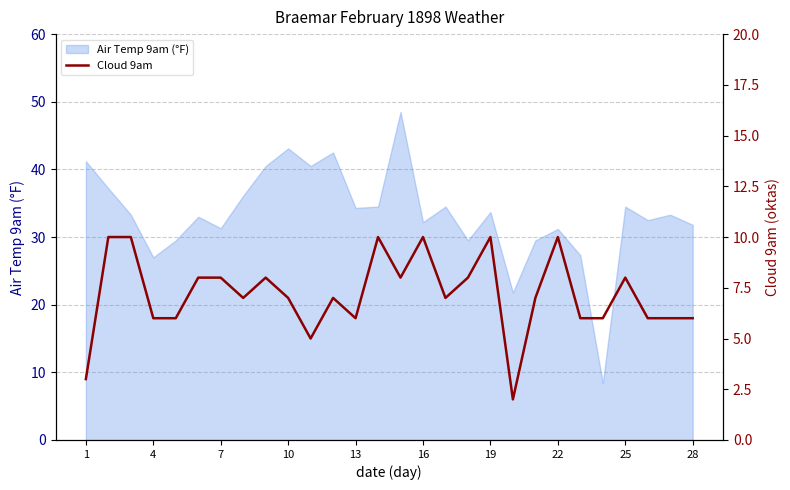

Reading right to left, transcribe all the data shown in this chart.

6	6	6	8	6	6	10	7	2	10	8	7	10	8	10	6	7	5	7	8	7	8	8	6	6	10	10	3